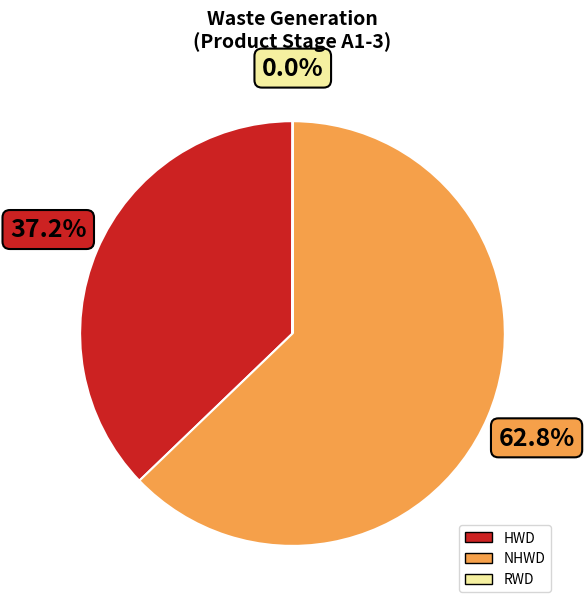

What portion of the pie excludes NHWD?

37.2%